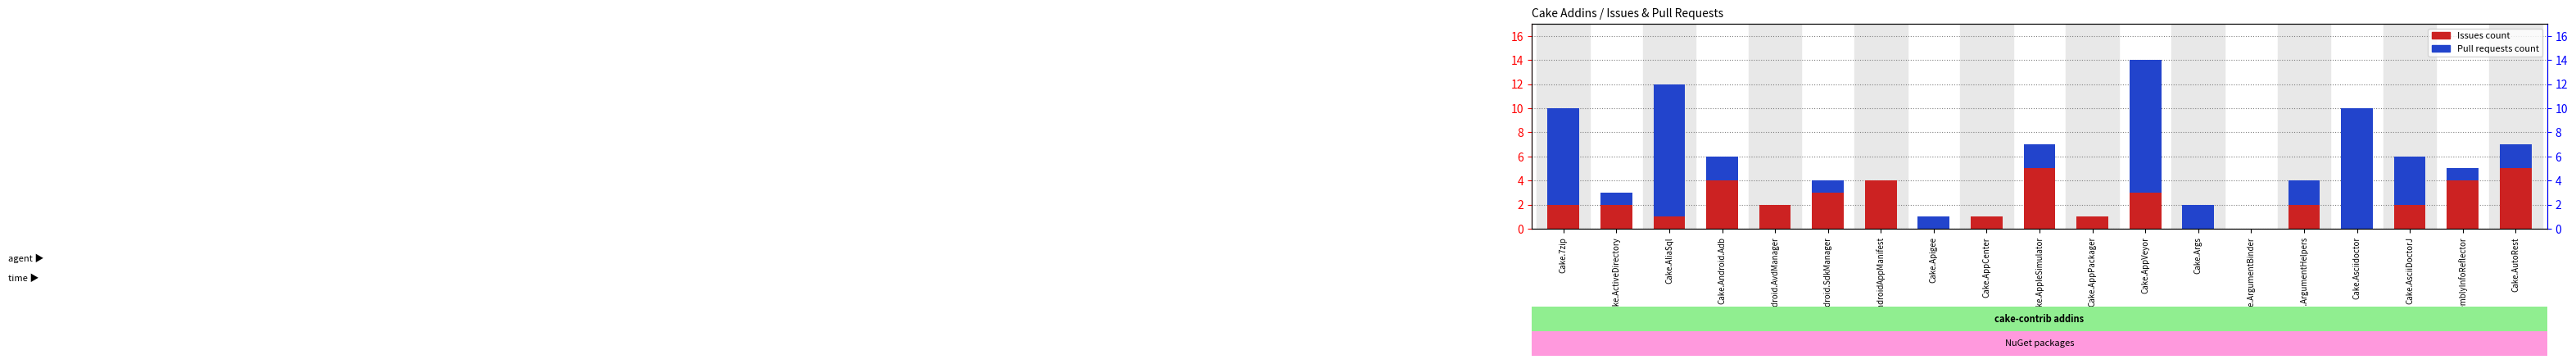

What is the label of the 15th bar from the right?

Cake.Android.AvdManager